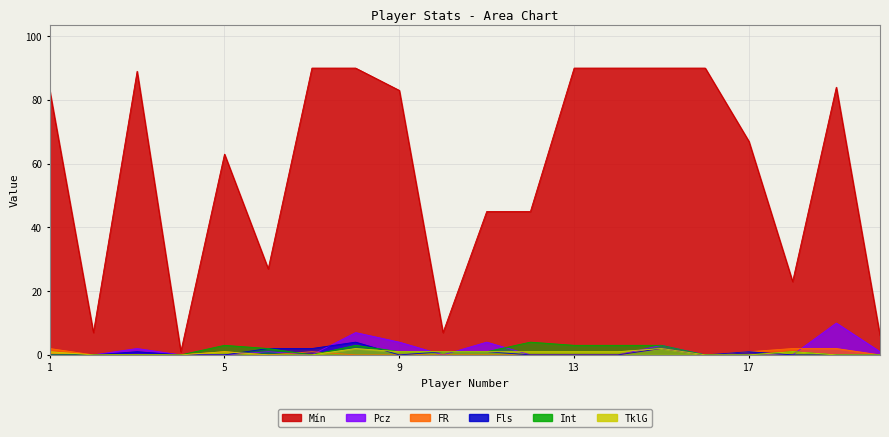

How many lines are shown in the chart?

6